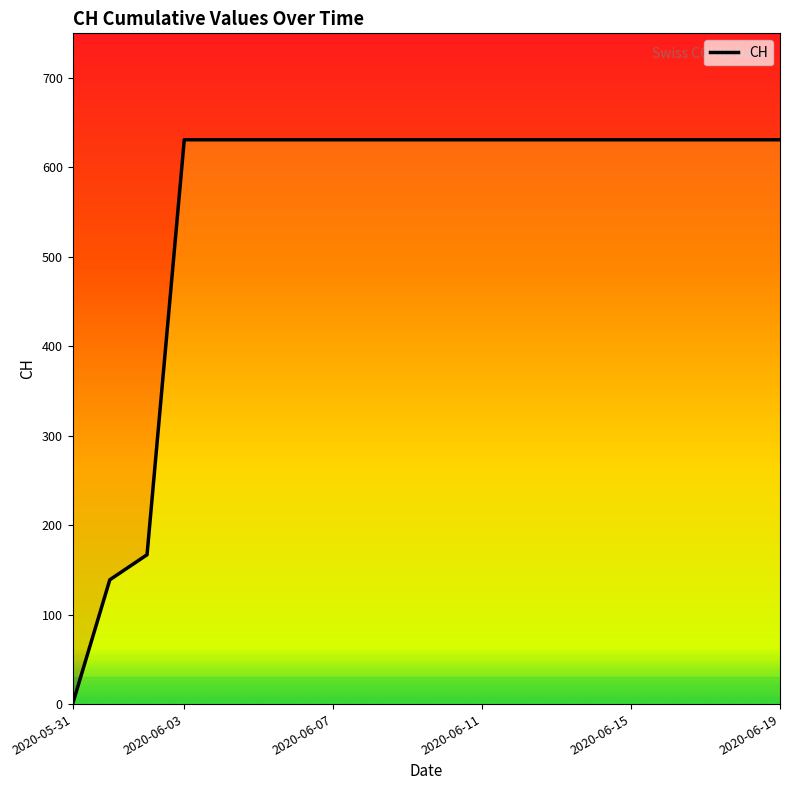

Reading left to right, extract all data points from this chart.

0	139	167	631	631	631	631	631	631	631	631	631	631	631	631	631	631	631	631	631